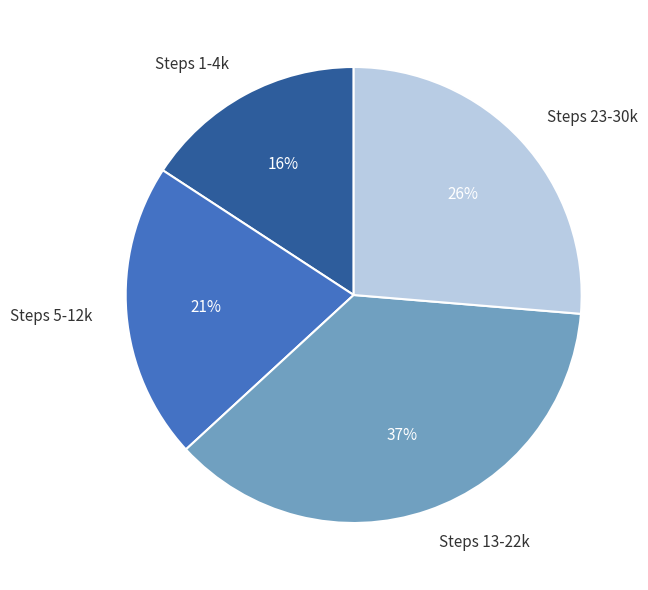

To the nearest percent, what percentage of the pie is Steps 5-12k?

21%